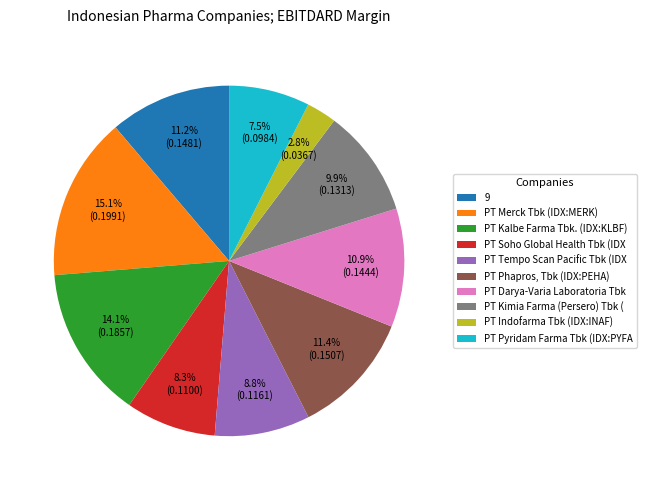

Combined, do PT Merck Tbk (IDX:MERK) and PT Pyridam Farma Tbk (IDX:PYFA account for over 50%?

No